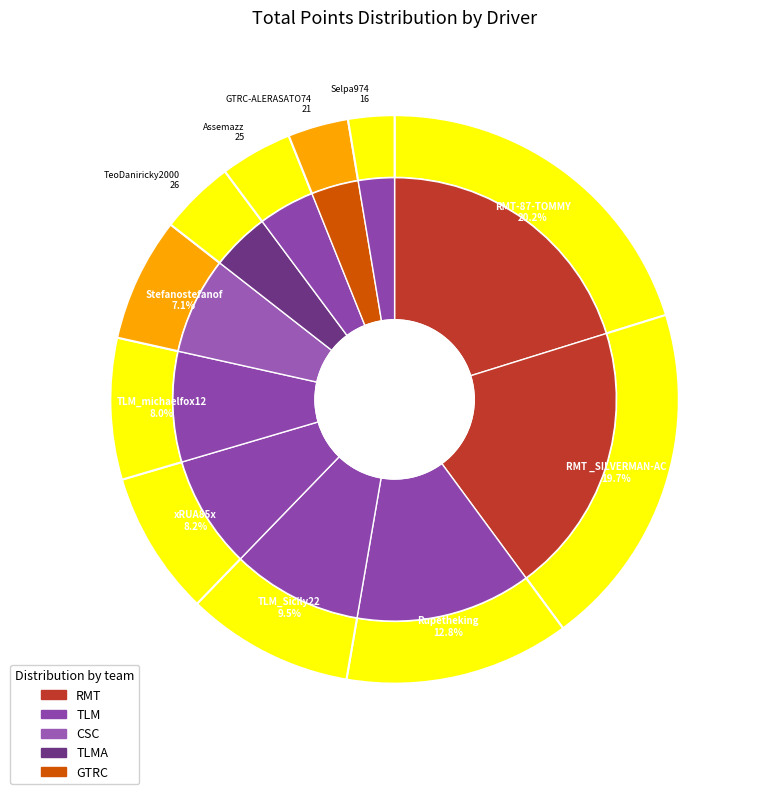

What is the smallest slice in the pie chart?

Selpa974